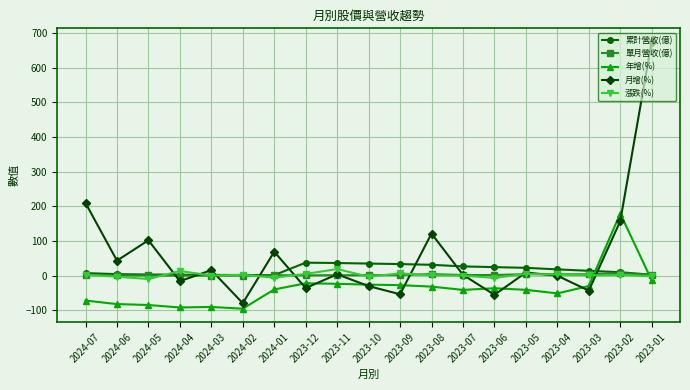

Between 2024-03 and 2023-02, which series saw the biggest shift?

年增(%)